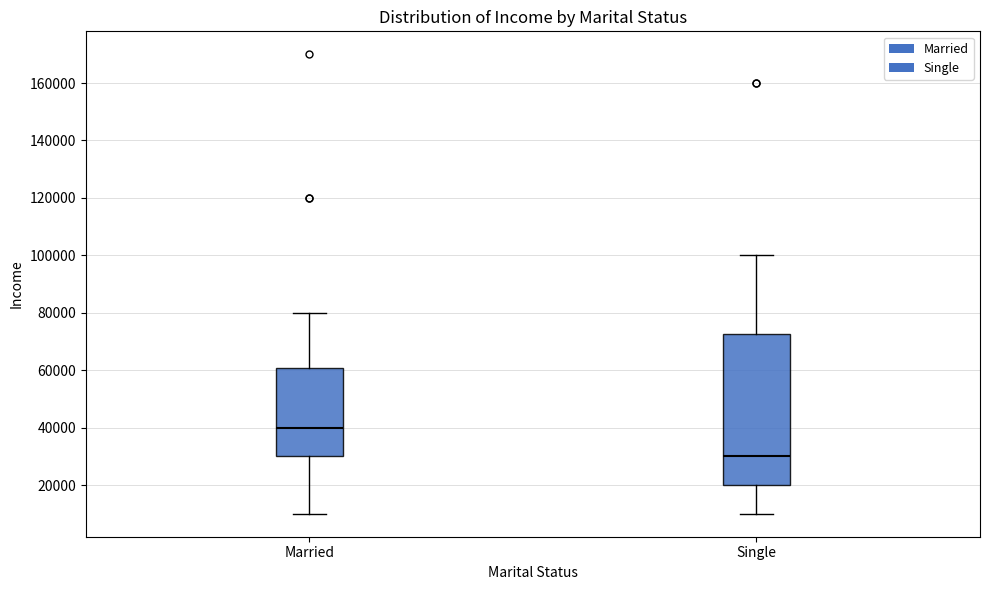

Reading left to right, read every box against the y-axis: the position of its median line, the range the box covers, and the ends of its whiskers. The values are not printed on the chart, so give them approximately, as read against the axis.

Married: median 40000, box 30000 to 60000, whiskers 10000 to 80000
Single: median 30000, box 20000 to 72000, whiskers 10000 to 100000